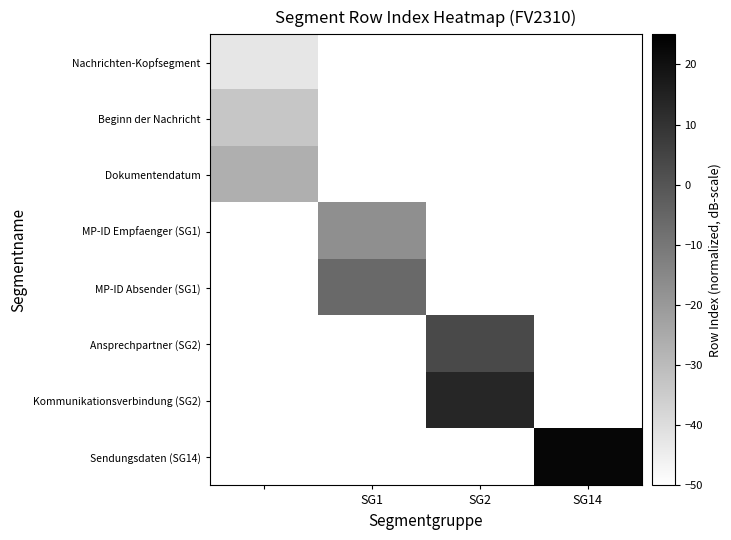

Count the number of categories in the chart.

4